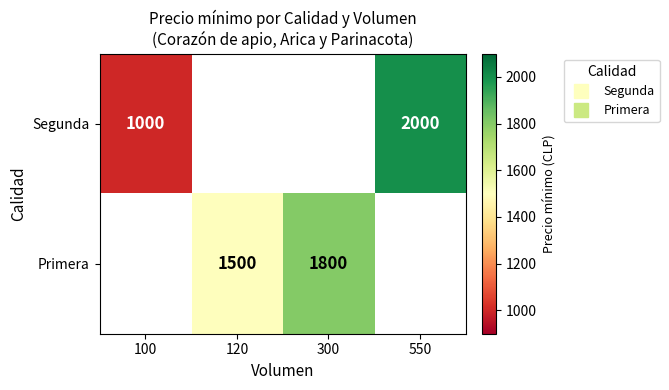

What is the difference between the maximum and minimum values in the Segunda series?

1000.0